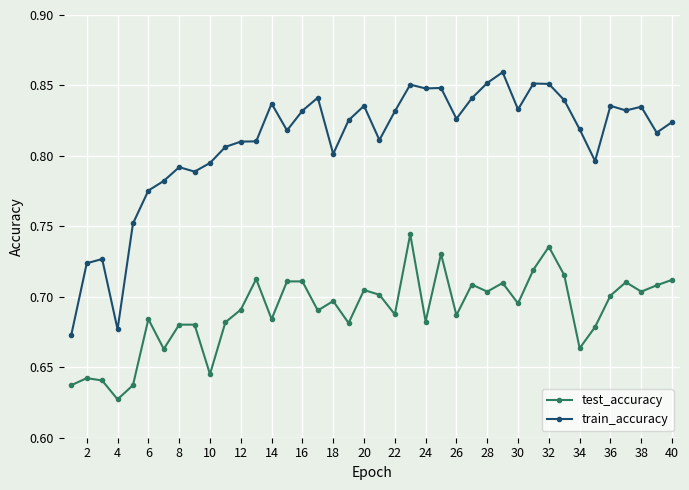

Count the train_accuracy values in the range 0 to 1.

40